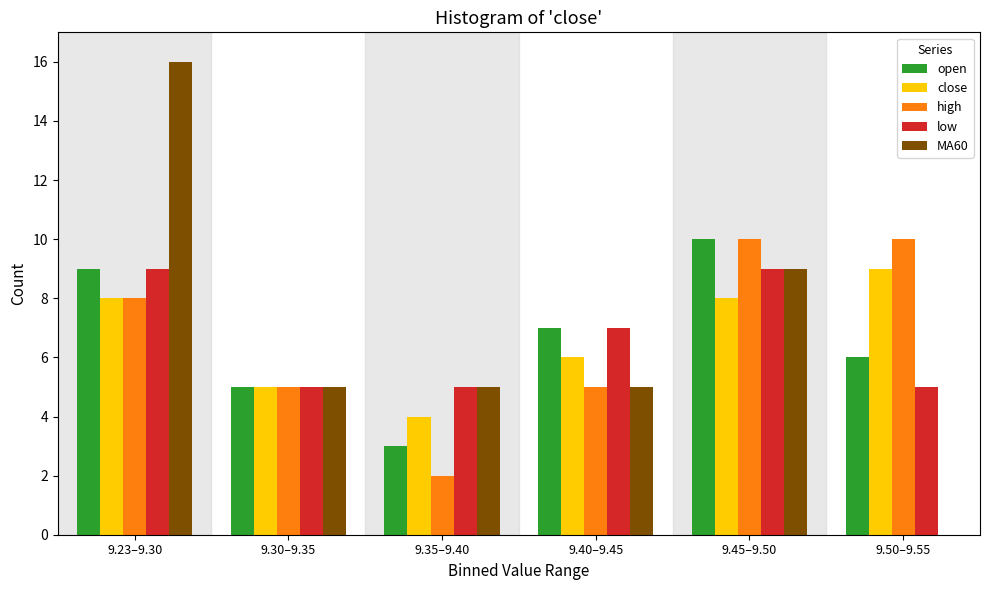

Reading right to left, extract all data points from this chart.

open: 9.50–9.55=6	9.45–9.50=10	9.40–9.45=7	9.35–9.40=3	9.30–9.35=5	9.23–9.30=9
close: 9.50–9.55=9	9.45–9.50=8	9.40–9.45=6	9.35–9.40=4	9.30–9.35=5	9.23–9.30=8
high: 9.50–9.55=10	9.45–9.50=10	9.40–9.45=5	9.35–9.40=2	9.30–9.35=5	9.23–9.30=8
low: 9.50–9.55=5	9.45–9.50=9	9.40–9.45=7	9.35–9.40=5	9.30–9.35=5	9.23–9.30=9
MA60: 9.50–9.55=0	9.45–9.50=9	9.40–9.45=5	9.35–9.40=5	9.30–9.35=5	9.23–9.30=16